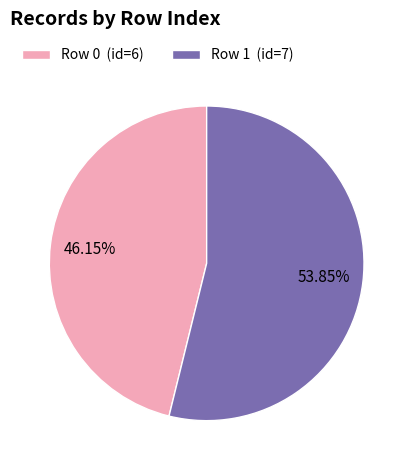

Rank the categories by value from lowest to highest.

Row 0 (id=6), Row 1 (id=7)